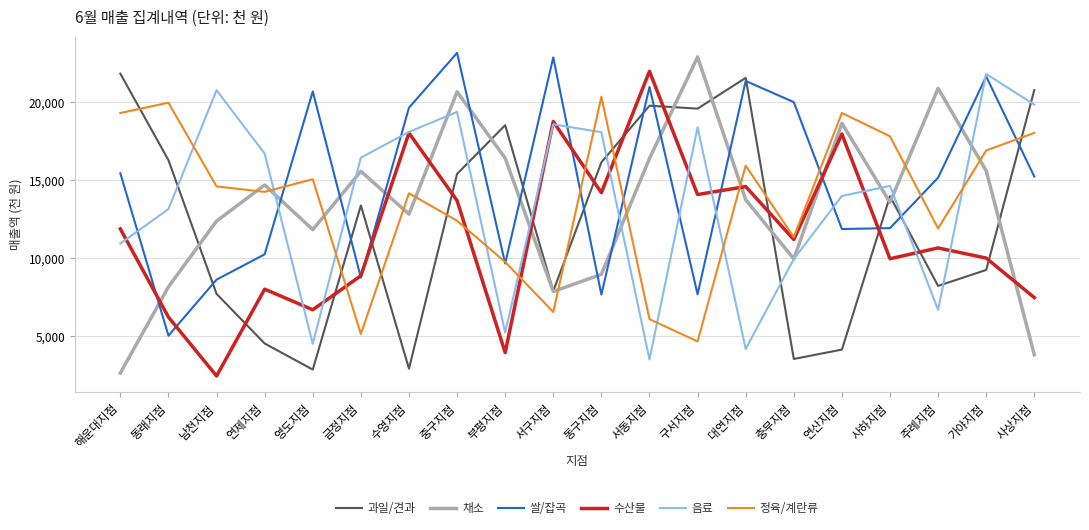

What is the total value across all series at 해운대지점?

82030